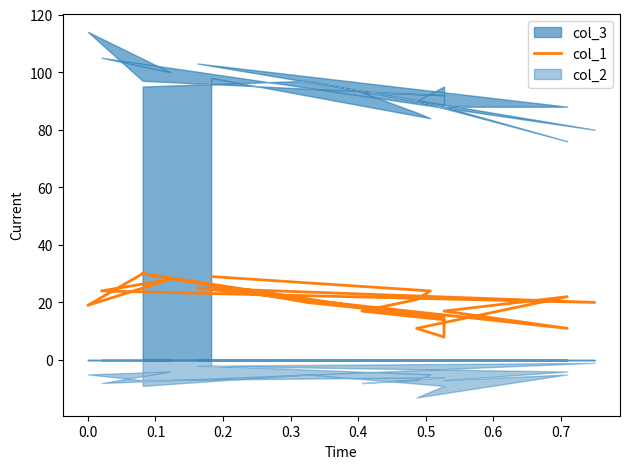

Does the chart display data point markers on the line(s)?

No